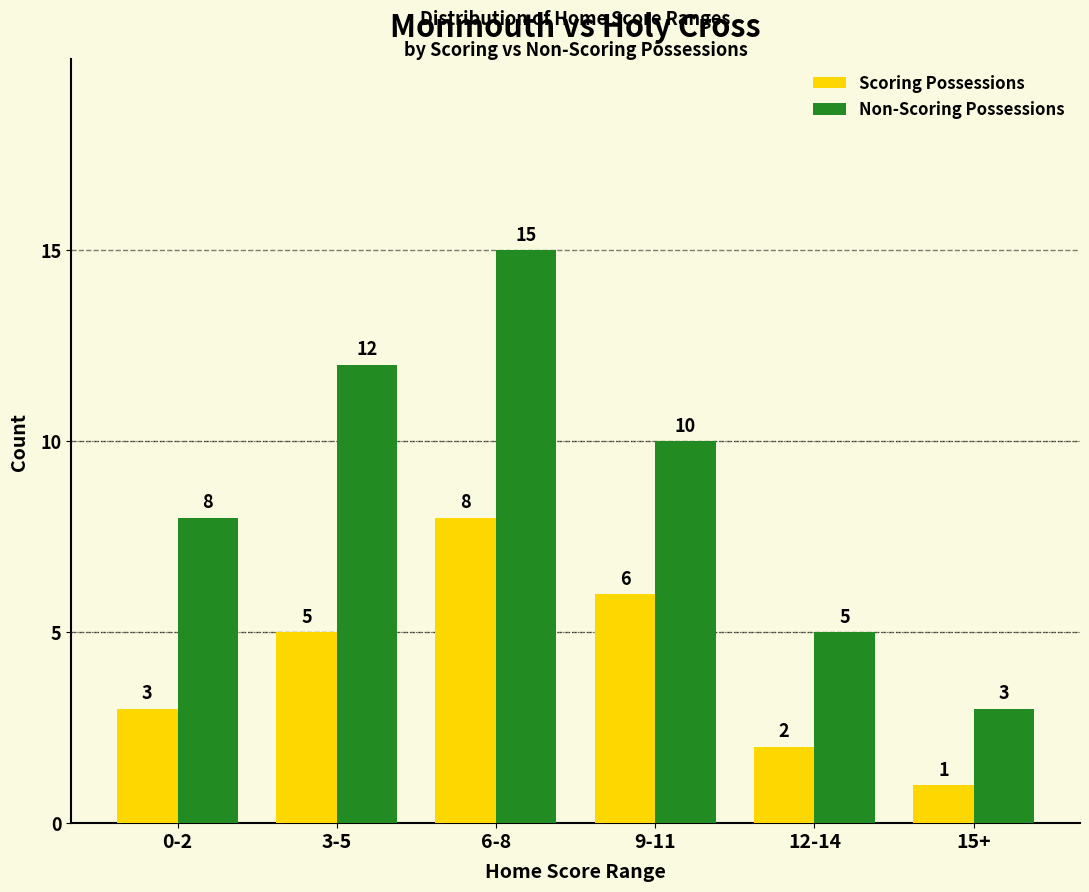

The value of Scoring Possessions at 0-2 is 3. True or false?

True